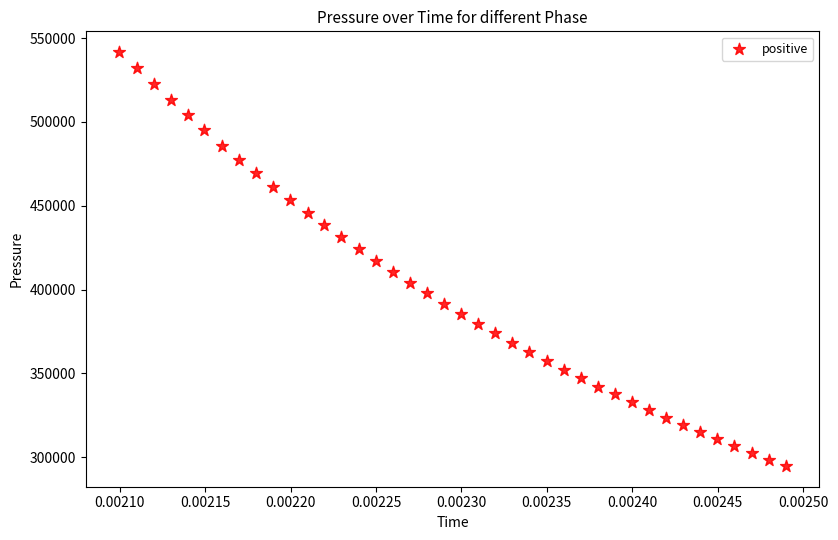

What is the range of Y values (max minus min)?

246875.5